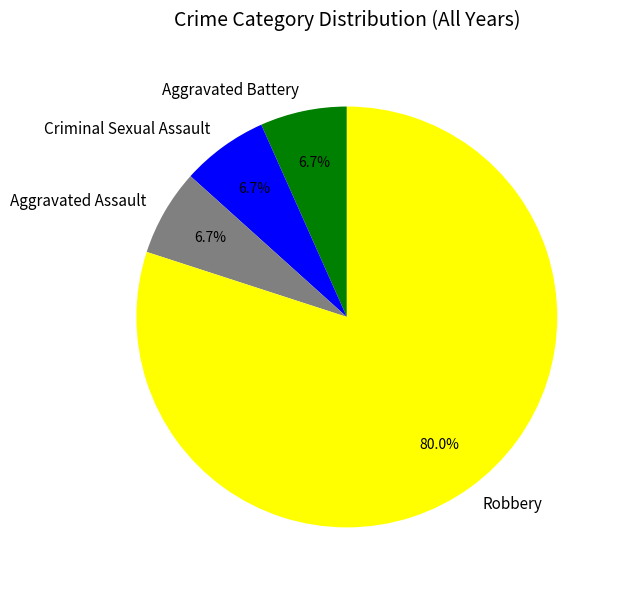

Is it true that Criminal Sexual Assault is 7% of the pie?

True